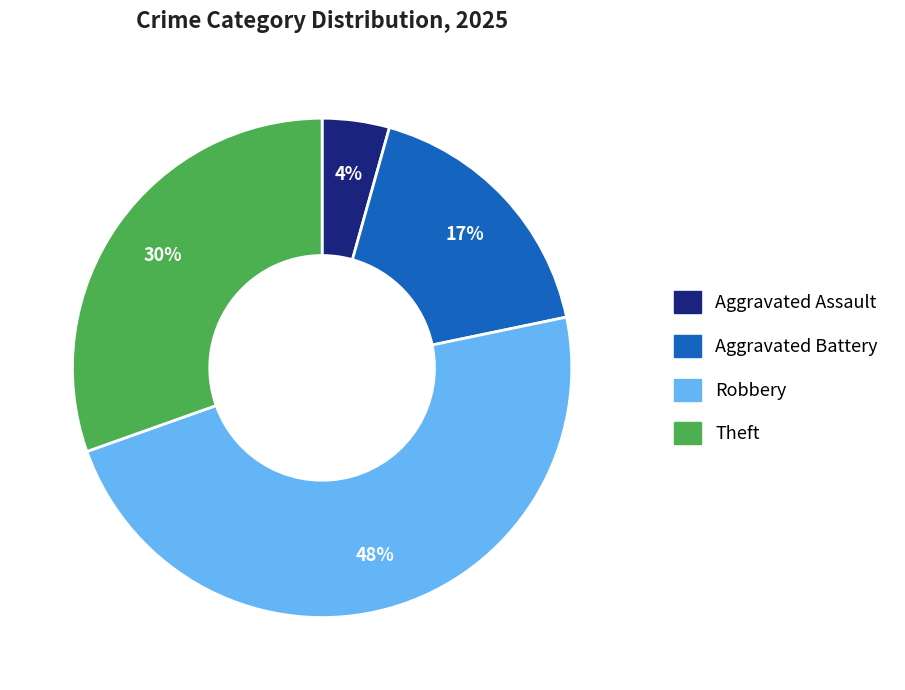

Do Robbery and Aggravated Battery together represent more than half of the pie?

Yes